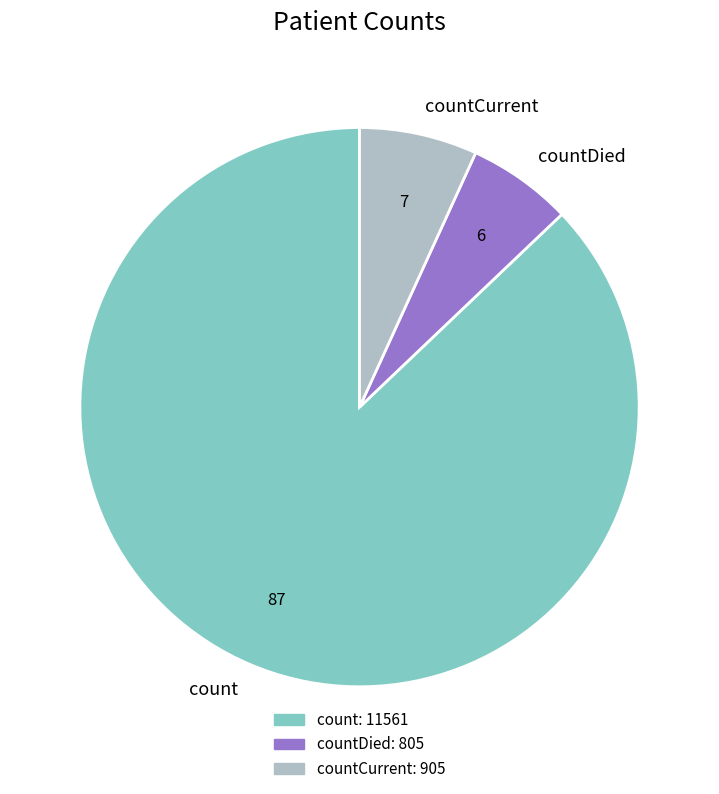

Does any single category account for the majority?

Yes